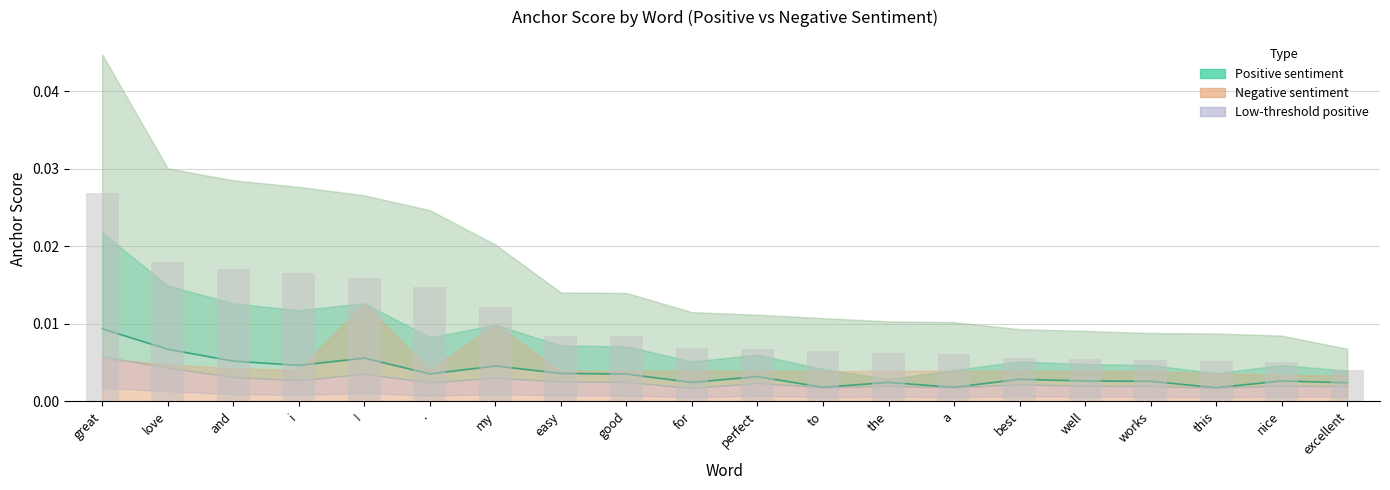

What is the label of the 17th bar from the right?

i